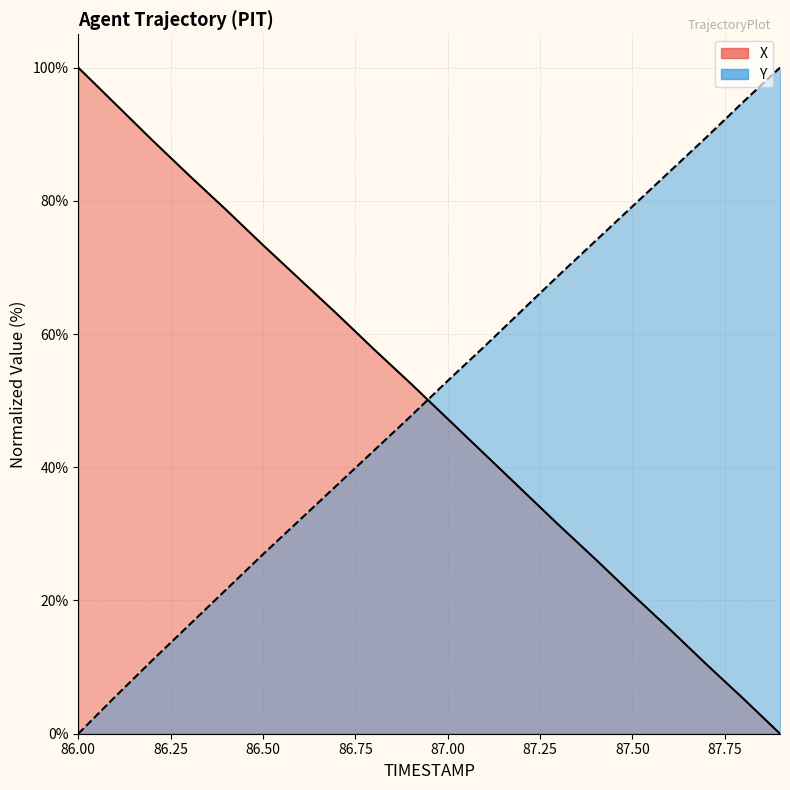

Is the value of Y (line) at 87.50 greater than the value of X (line) at 17?

Yes